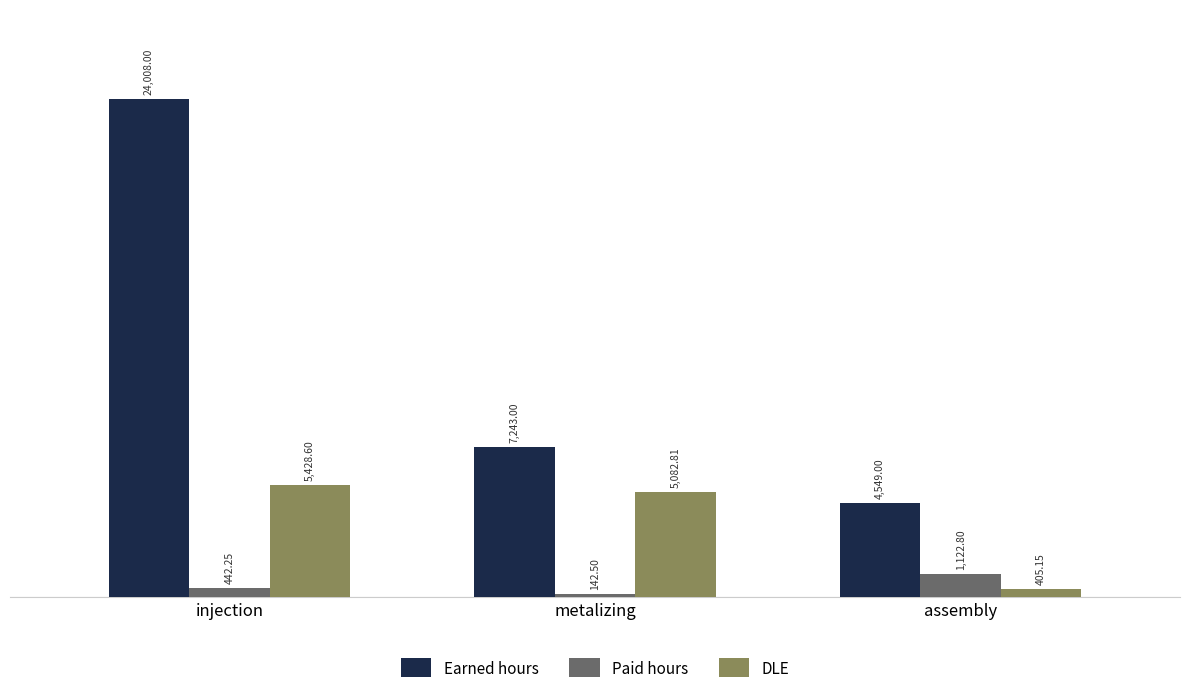

How many bars are there in each group?

3